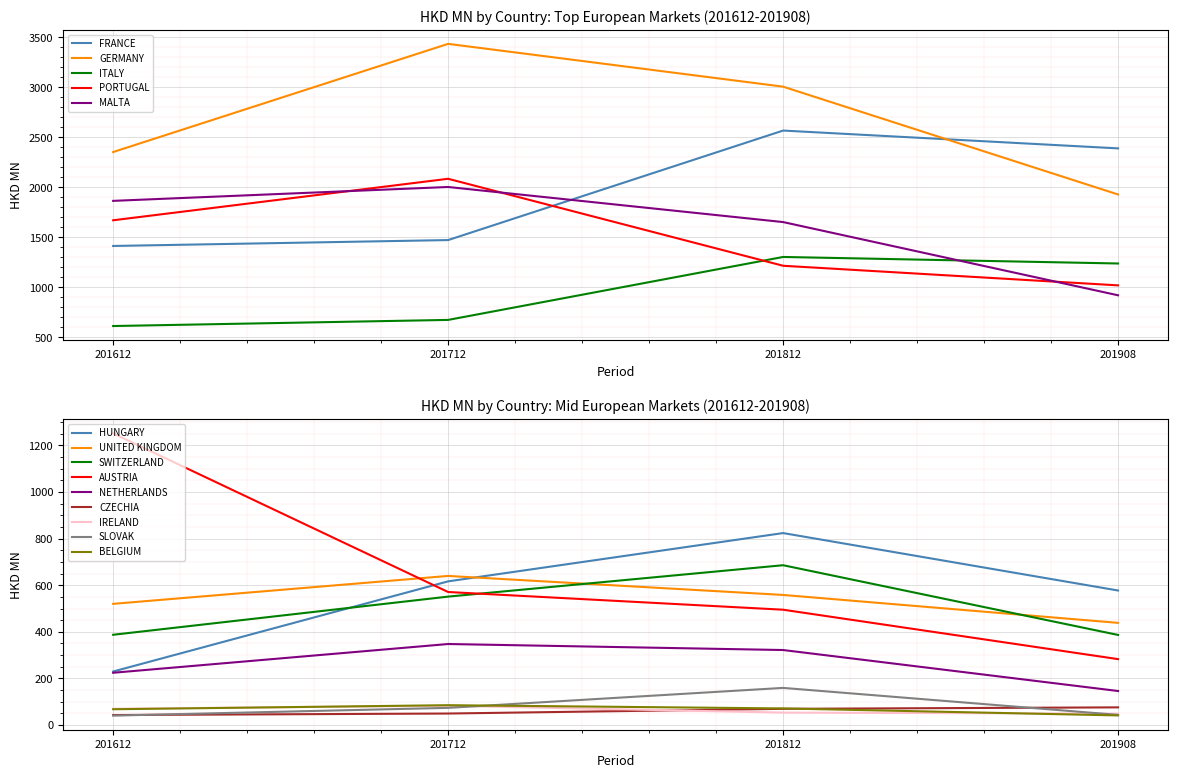

What is the maximum value for PORTUGAL?

2085.0